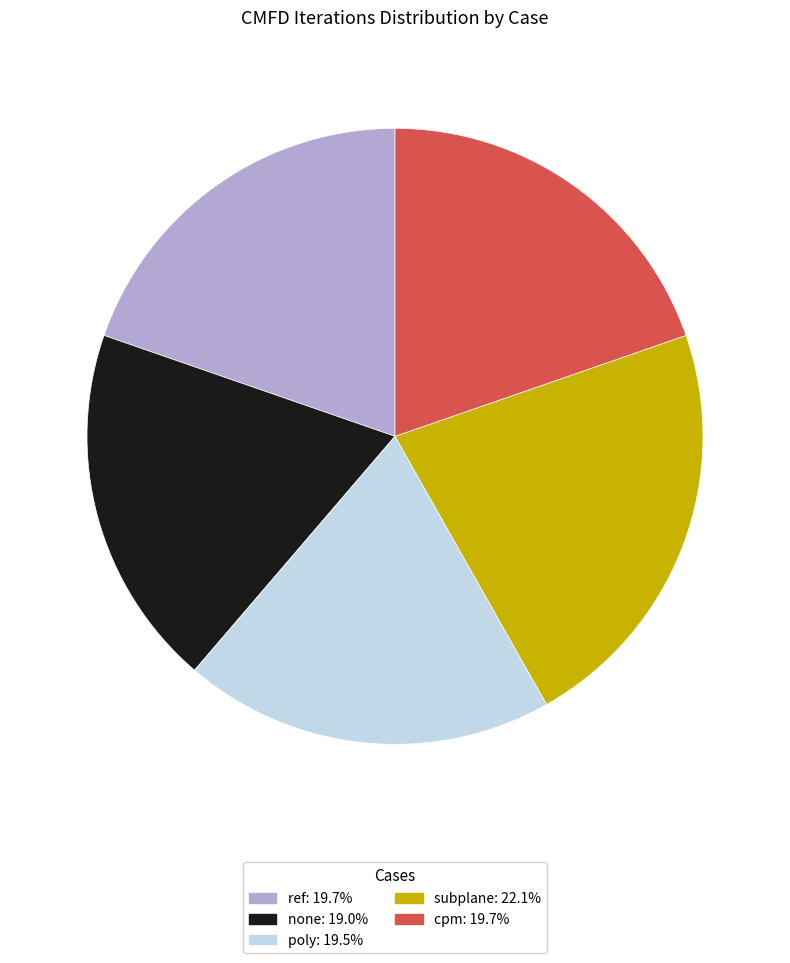

What is the largest slice in the pie chart?

subplane